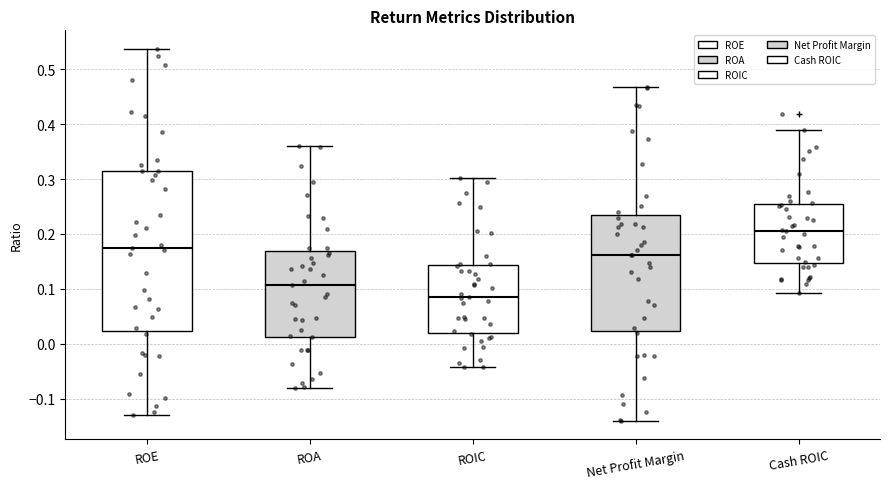

Comparing the boxes themselves (not the whiskers), which one is the tallest?

ROE